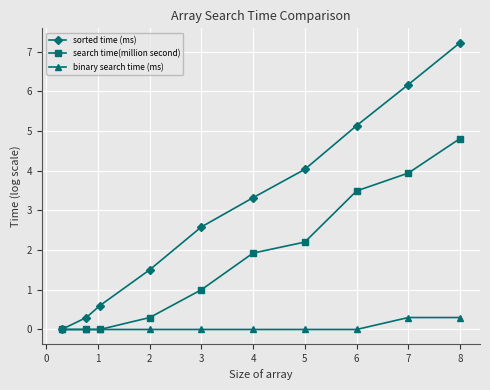

True or false: search time(million second) has more than 1 points higher than both neighbors.

False